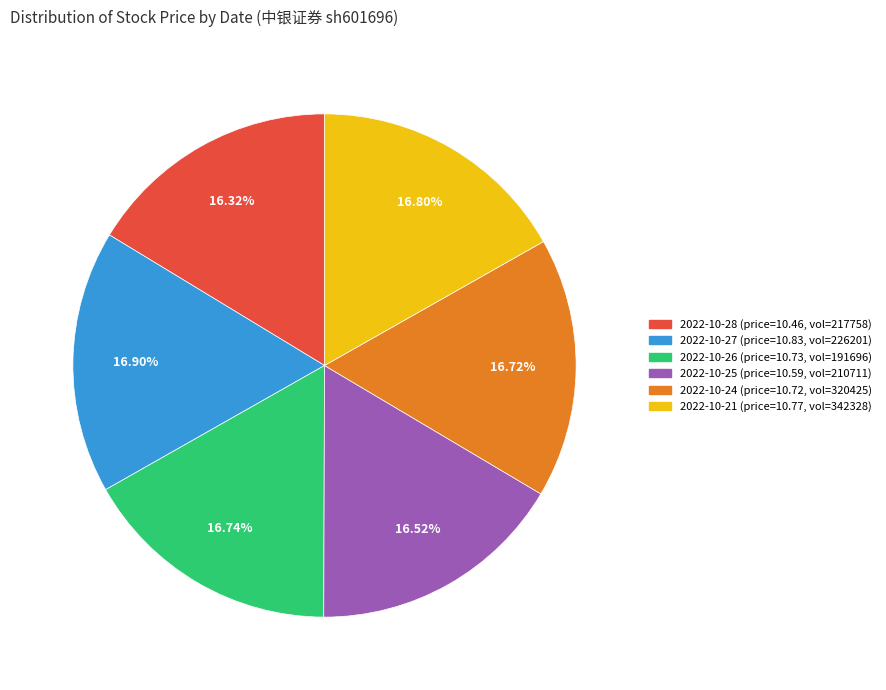

Is there a majority slice in this chart?

No